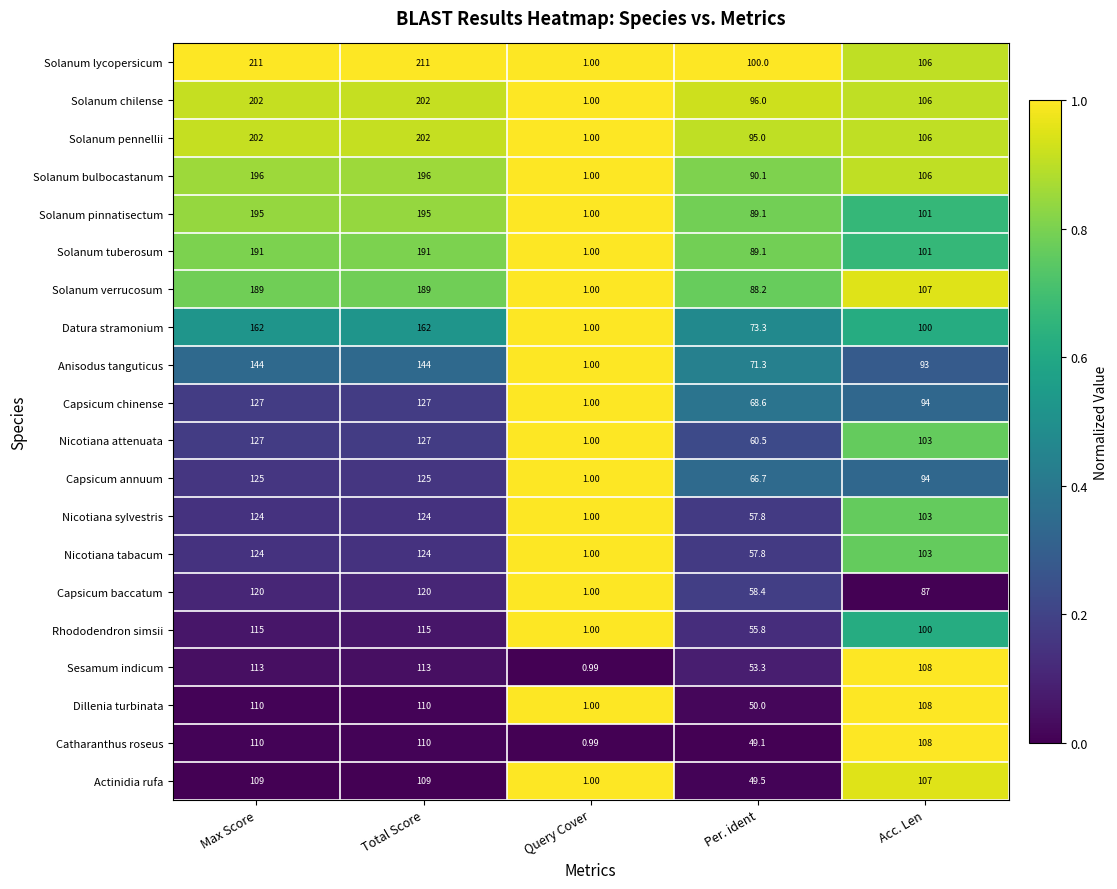

Which series has the widest spread of values?

Solanum lycopersicum